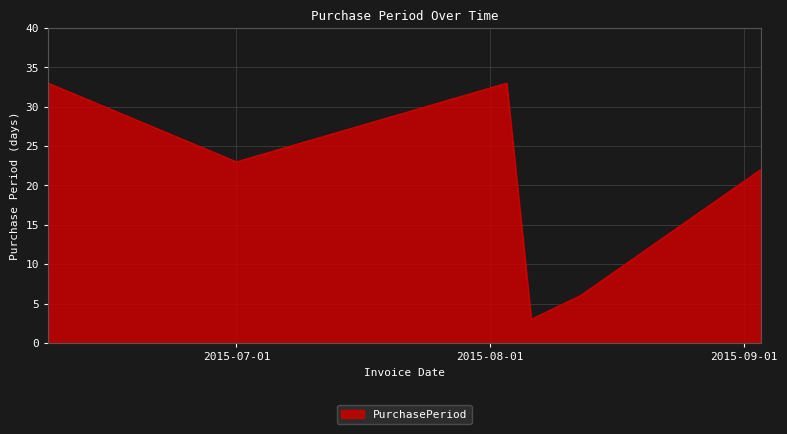

What is the minimum value shown in the chart?

3